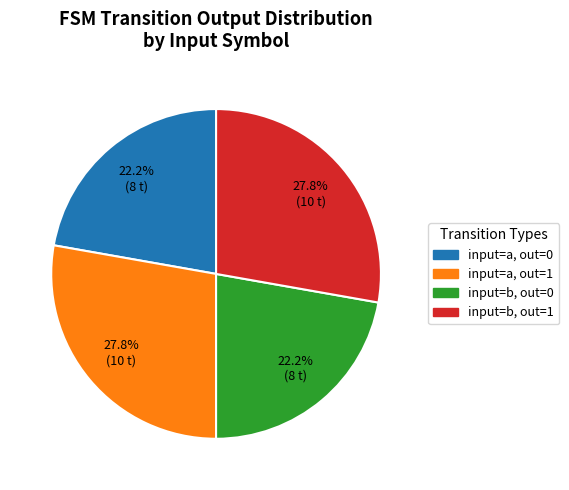

Does any single category account for the majority?

No